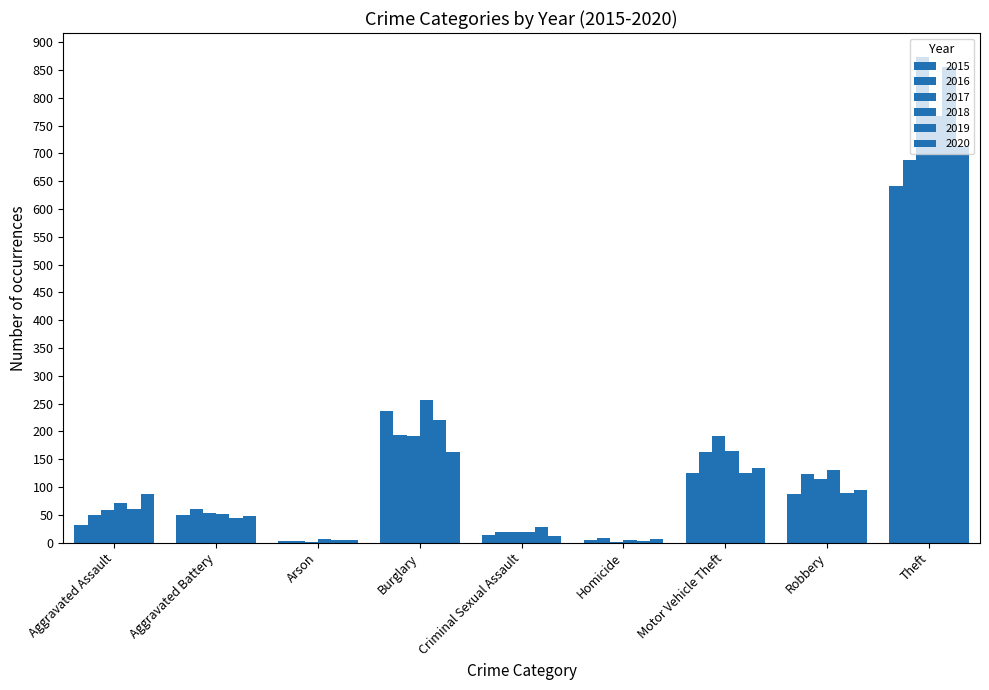

How many categories are shown in the chart?

9